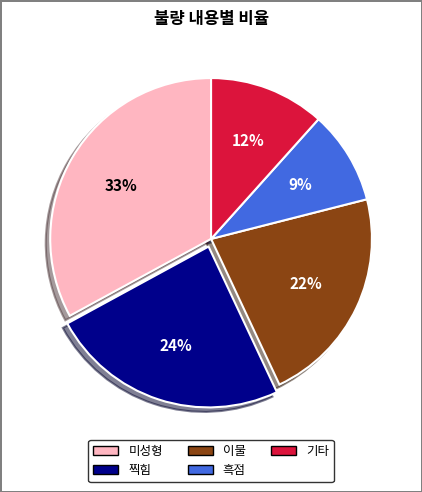

Is 미성형 the majority of the pie?

No